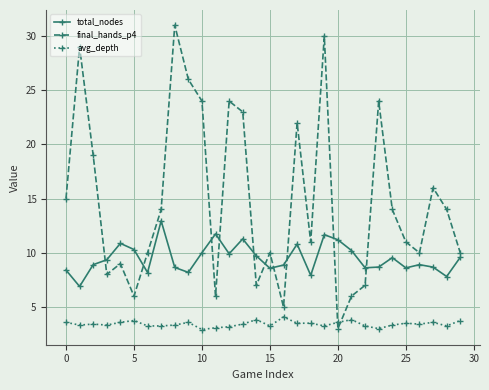

True or false: total_nodes has more than 2 points higher than both neighbors.

True